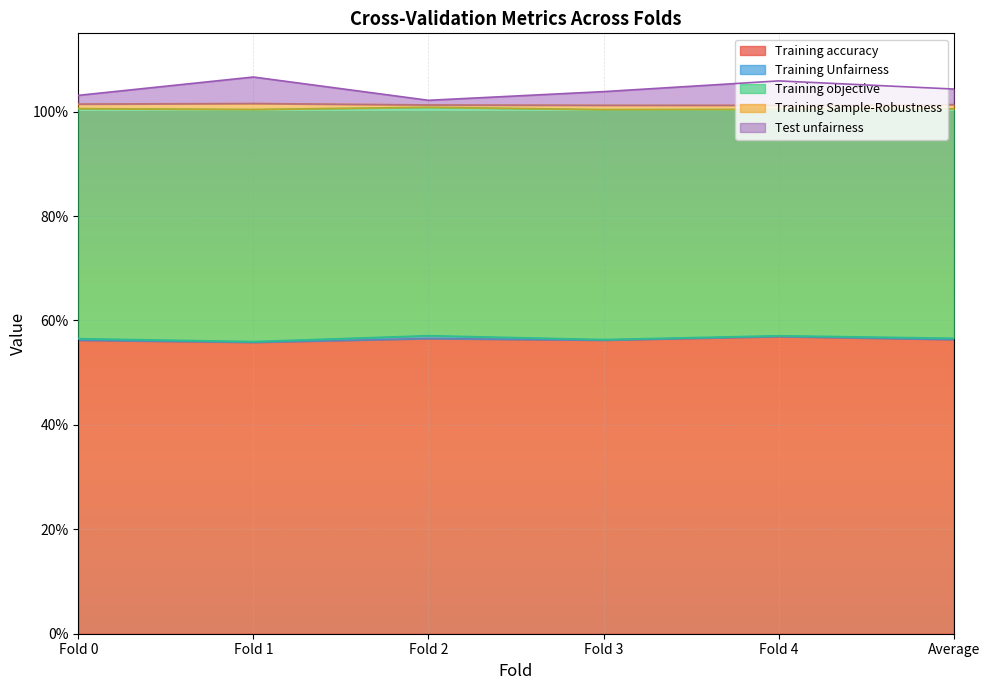

The Training accuracy series shows 0.6 at Fold 1. True or false?

True